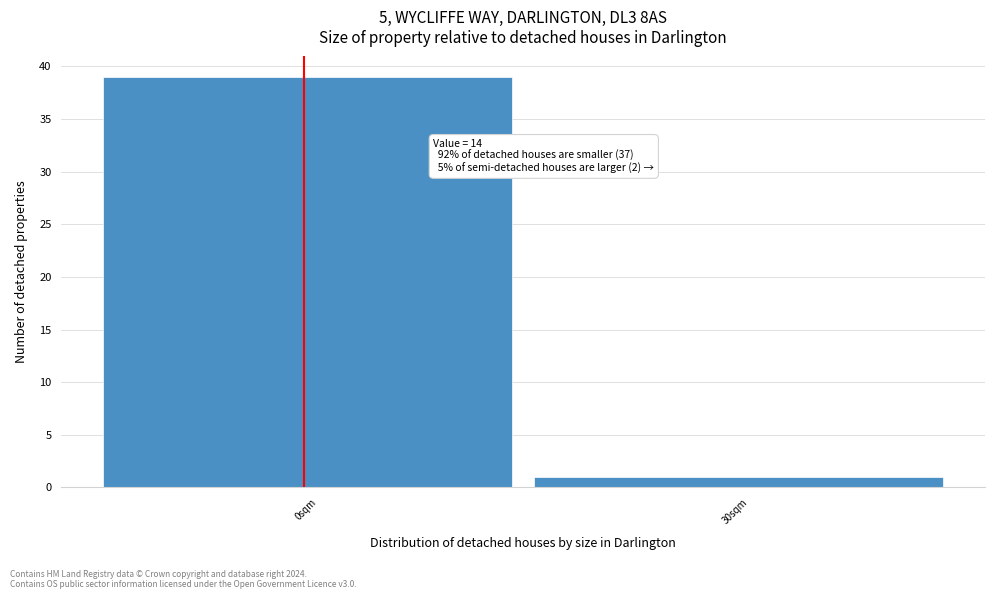

Reading left to right, transcribe all the data shown in this chart.

0sqm=39	30sqm=1